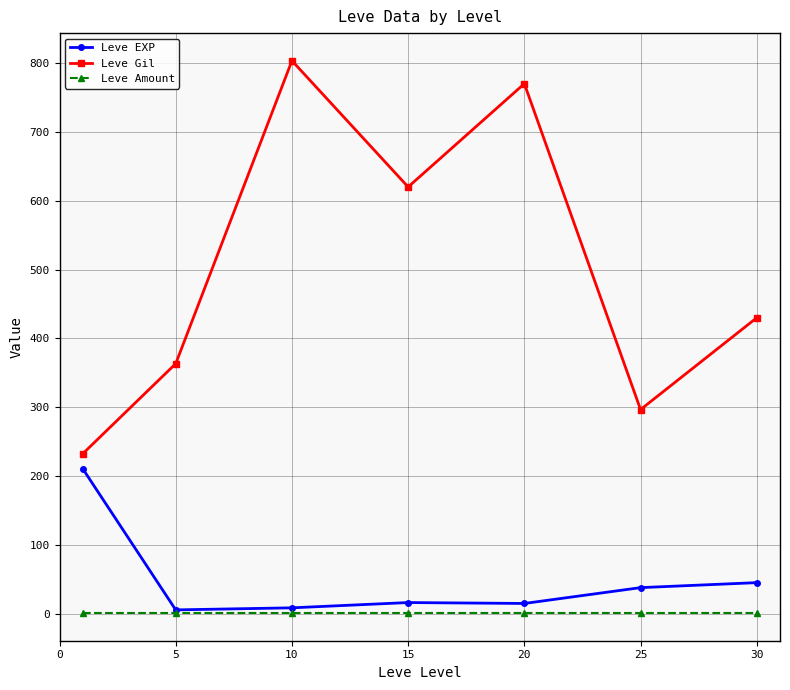

Which series has the widest spread of values?

Leve Gil